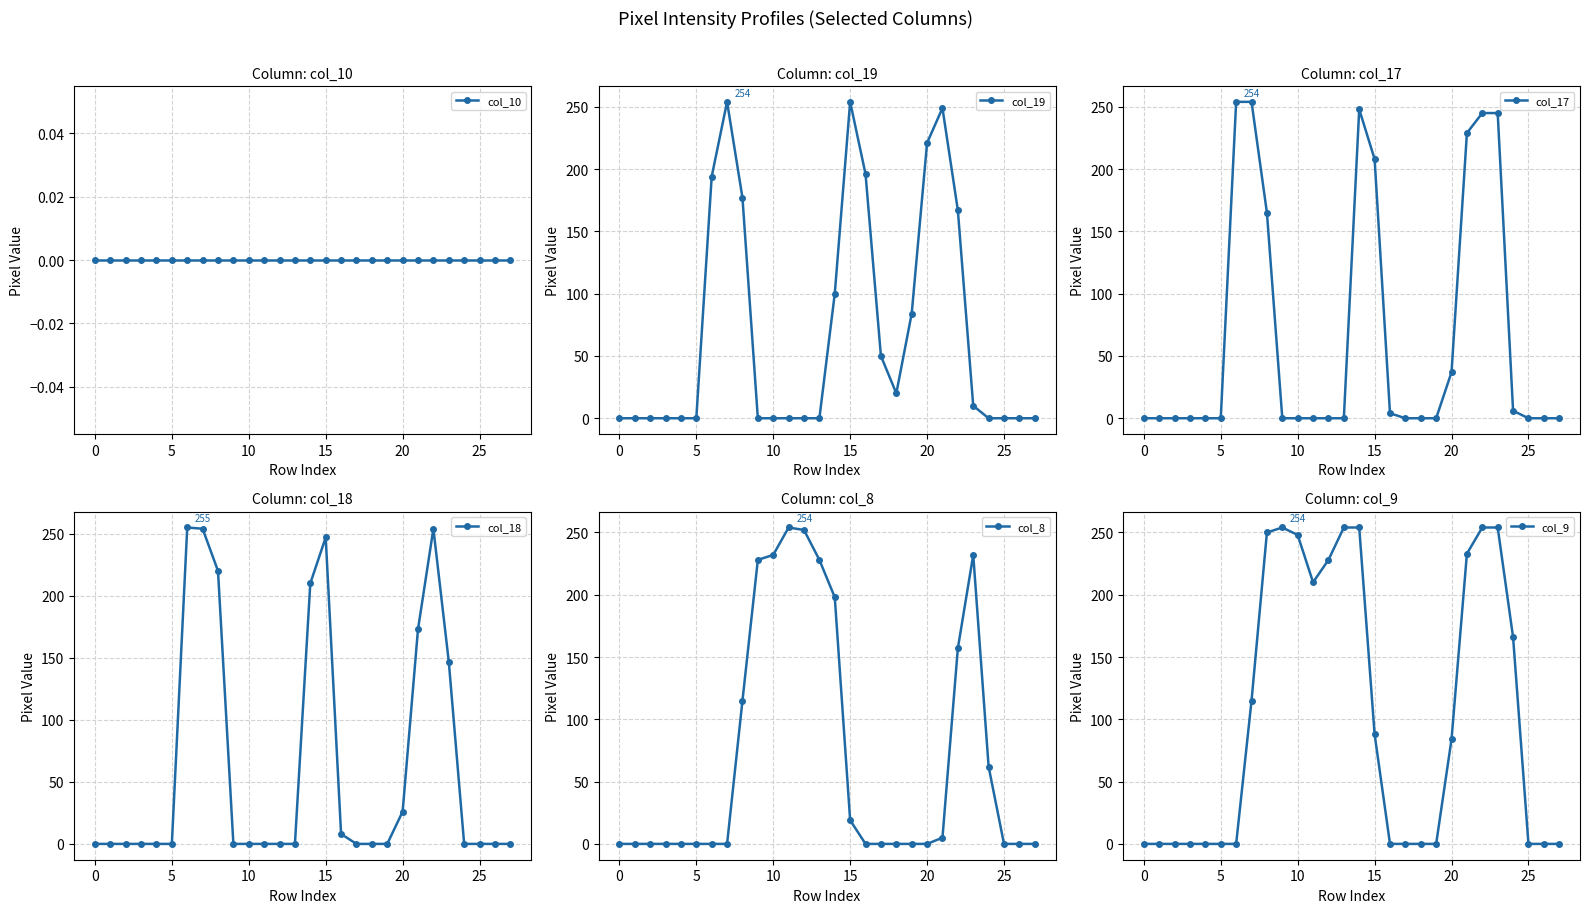

The col_9 series shows 88 at 15. True or false?

True